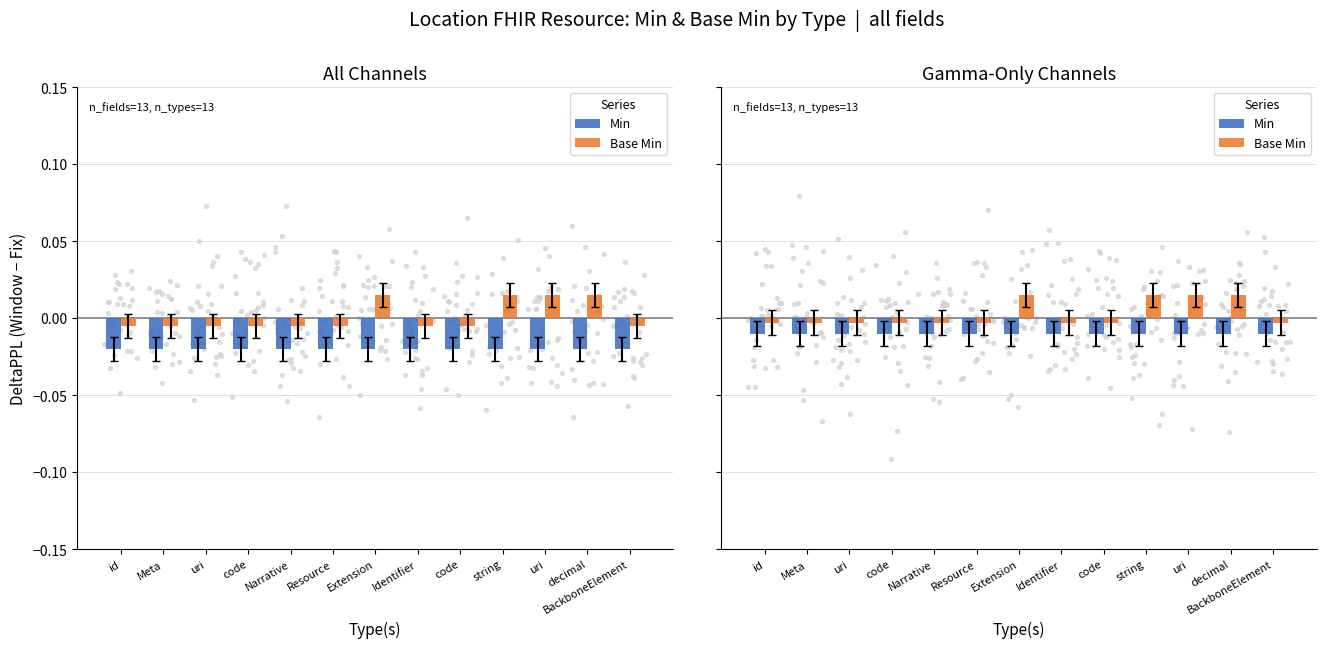

At which category is the sum across all series the highest?

Extension